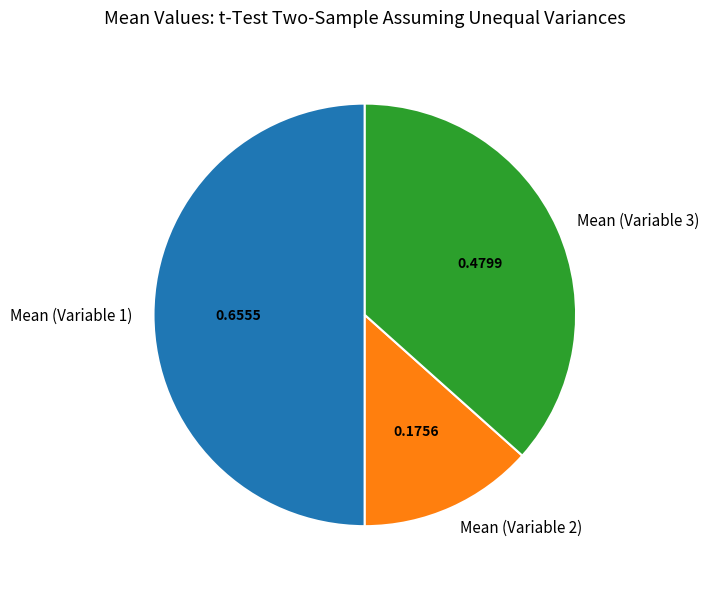

What is the smallest slice in the pie chart?

Mean (Variable 2)